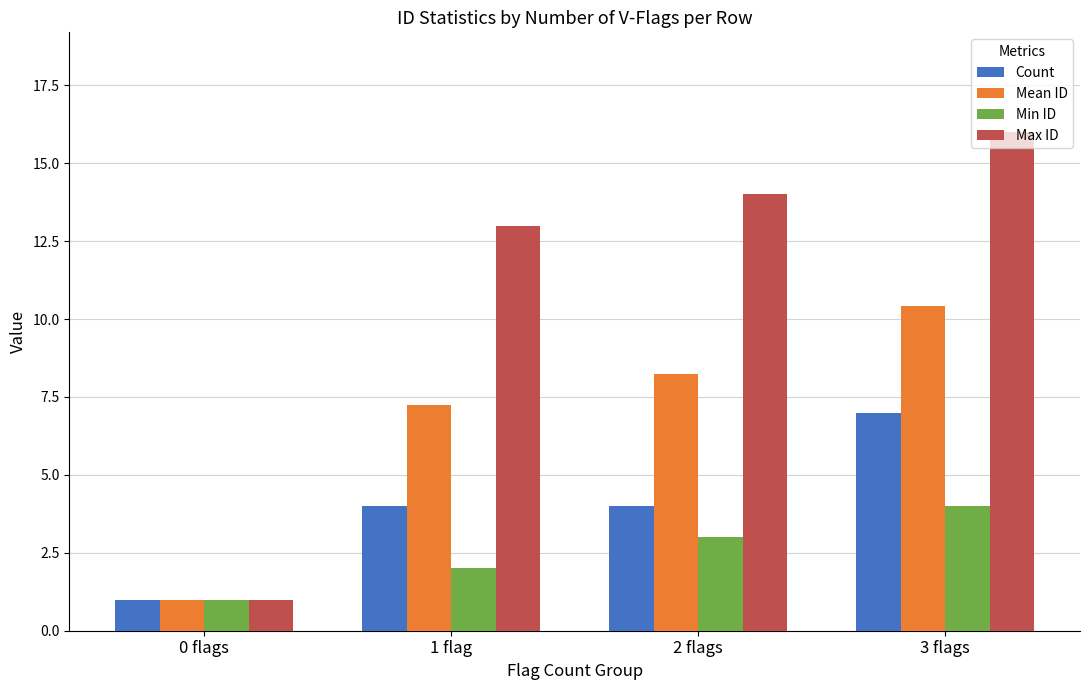

Where does the Mean ID series first go above 8?

2 flags